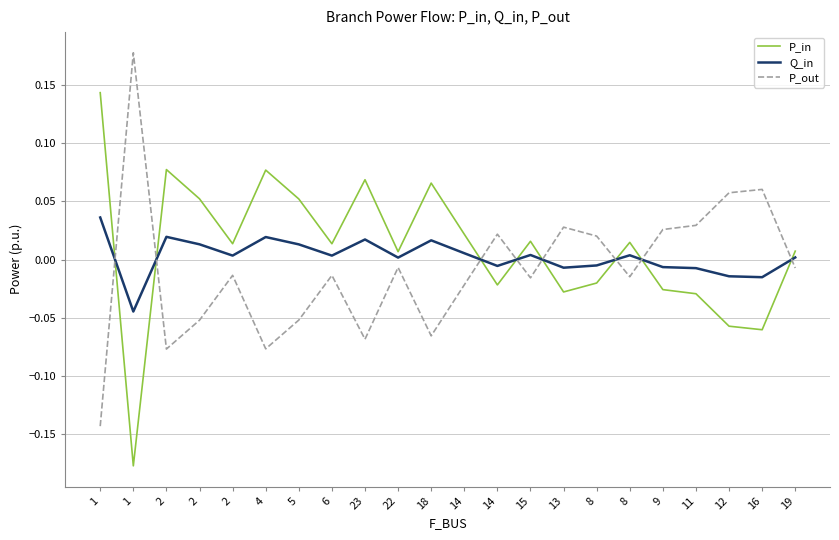

Is this an area chart (filled region under the line)?

No